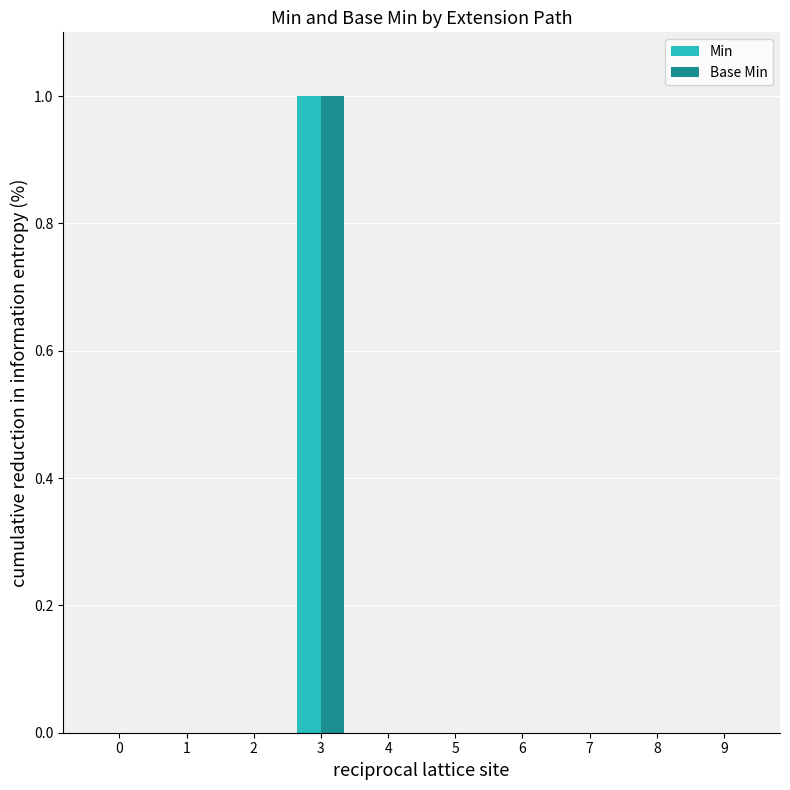

What is the sum of all Base Min values?

1